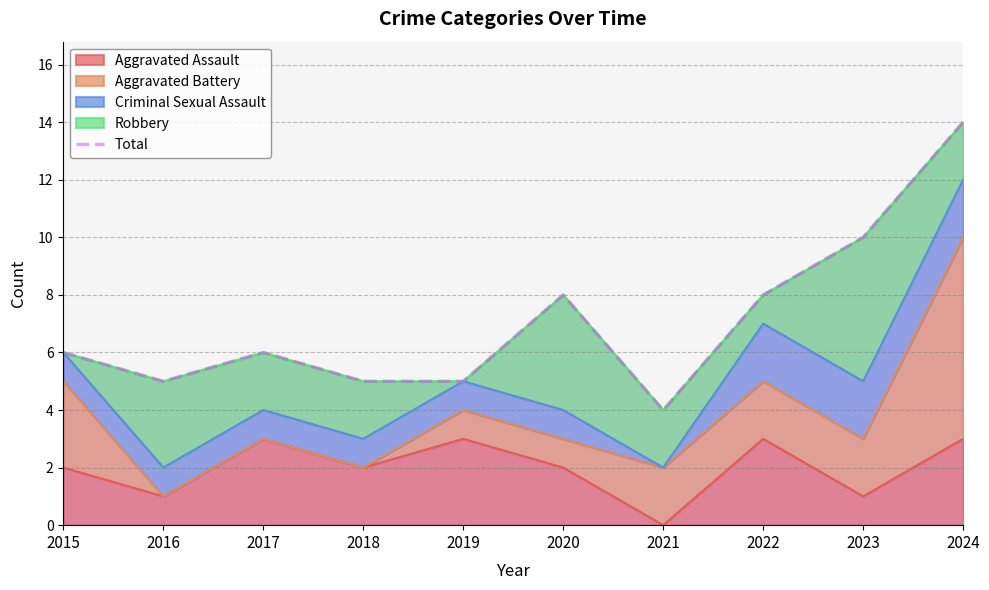

Reading right to left, what are all the values shown in this chart?

2024=14	2023=10	2022=8	2021=4	2020=8	2019=5	2018=5	2017=6	2016=5	2015=6